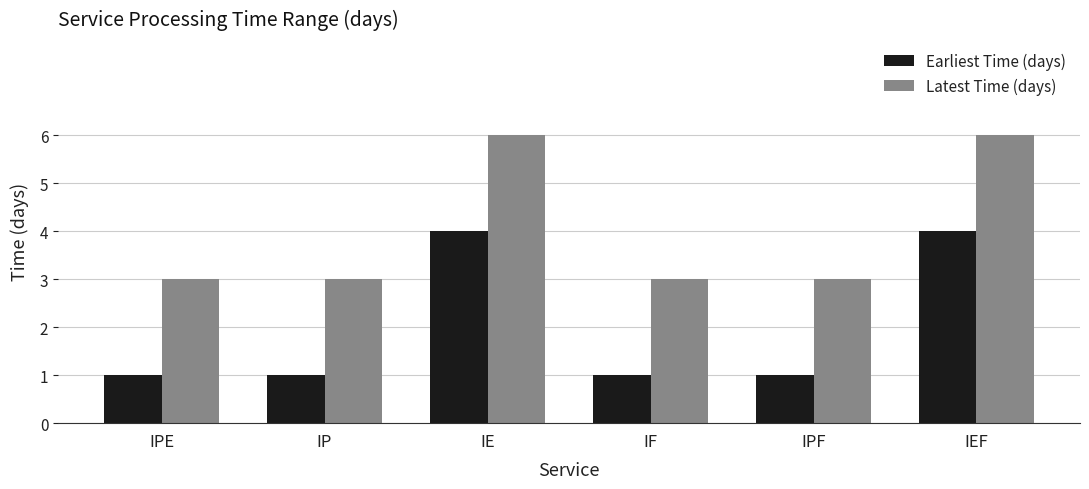

What is the maximum value shown in the chart?

6